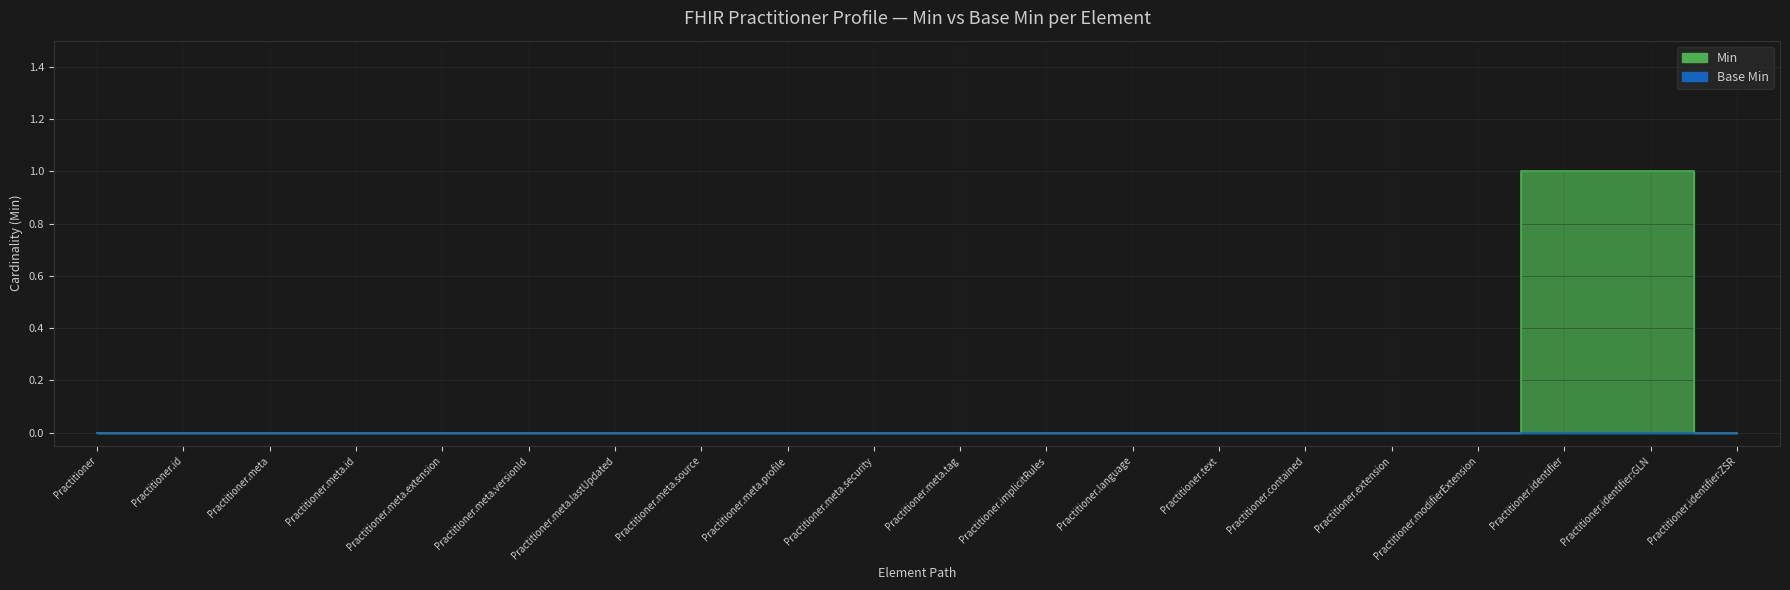

List the labels in order of value, largest first.

Practitioner.identifier, Practitioner.identifier:GLN, Practitioner, Practitioner.id, Practitioner.meta, Practitioner.meta.id, Practitioner.meta.extension, Practitioner.meta.versionId, Practitioner.meta.lastUpdated, Practitioner.meta.source, Practitioner.meta.profile, Practitioner.meta.security, Practitioner.meta.tag, Practitioner.implicitRules, Practitioner.language, Practitioner.text, Practitioner.contained, Practitioner.extension, Practitioner.modifierExtension, Practitioner.identifier:ZSR